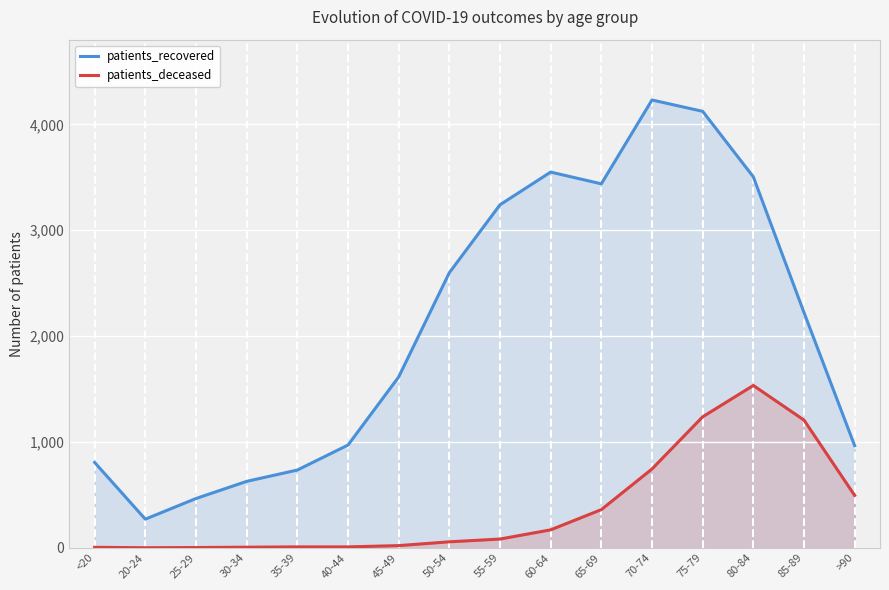

True or false: patients_deceased has more than 1 interior local peaks.

False